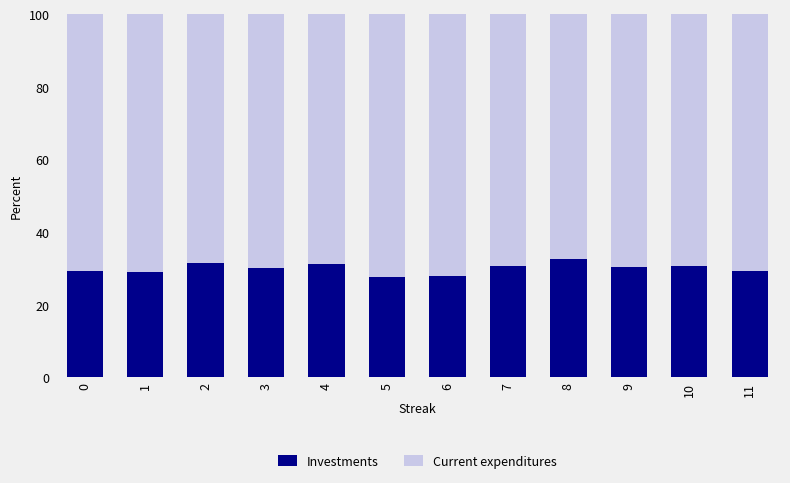

What is the total value across all series at 8?

100.0